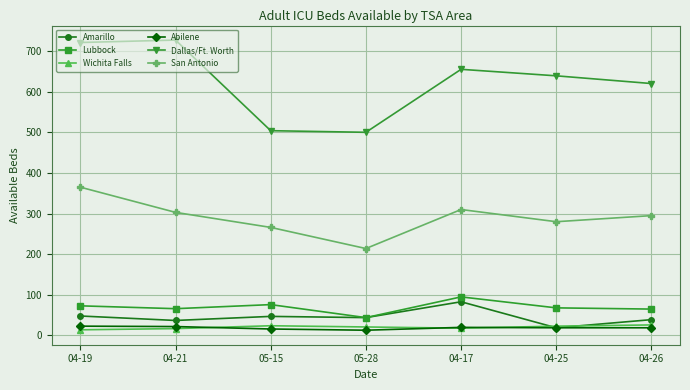

Which series has the largest total across all categories?

Dallas/Ft. Worth